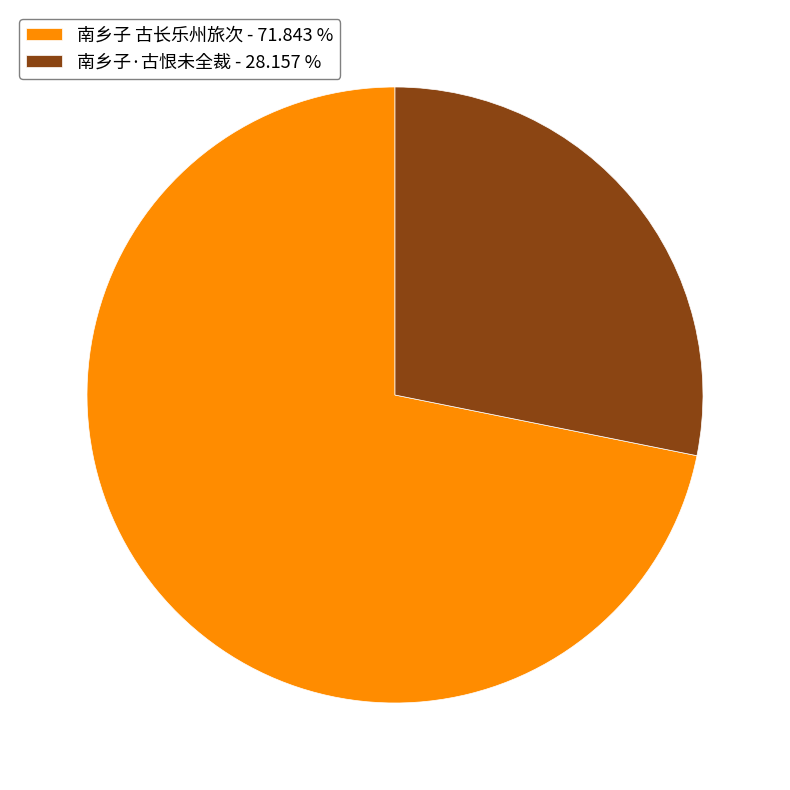

Do 南乡子·古恨未全裁 - 28.157 % and 南乡子 古长乐州旅次 - 71.843 % together represent more than half of the pie?

Yes